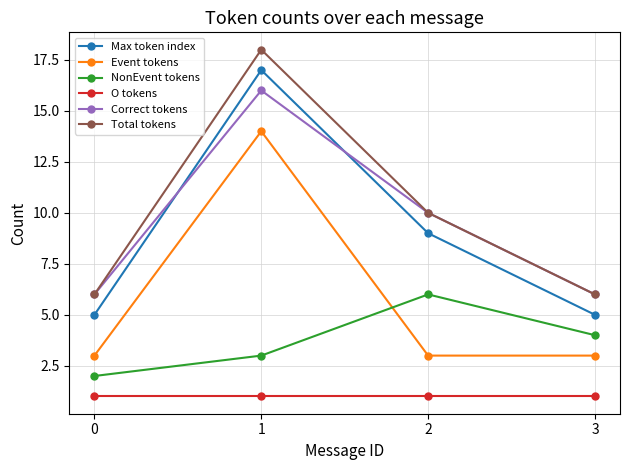

Is it true that Max token index equals 9 at 2?

True